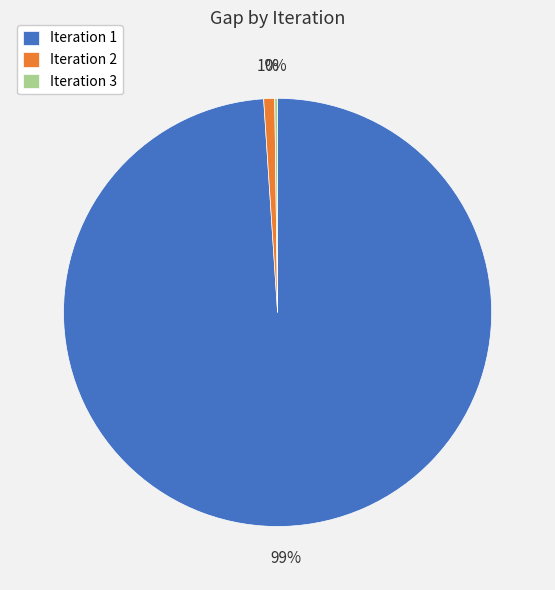

Is the sum of Iteration 1 and Iteration 2 greater than half?

Yes